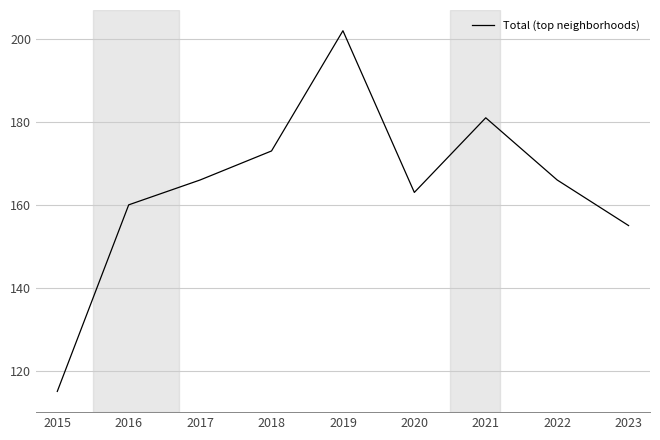

Which label corresponds to the smallest value in the chart?

2015